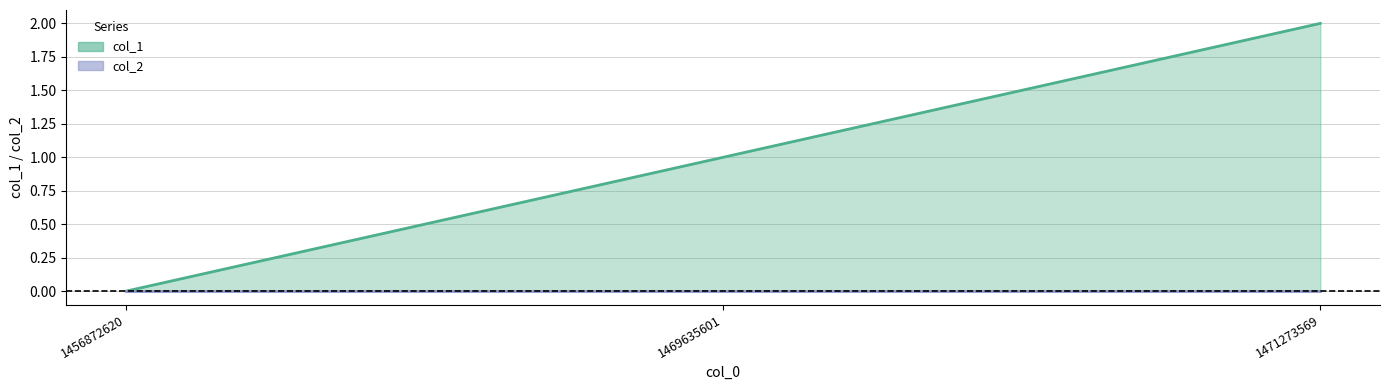

True or false: the data shows 0 at 1469635601.

False